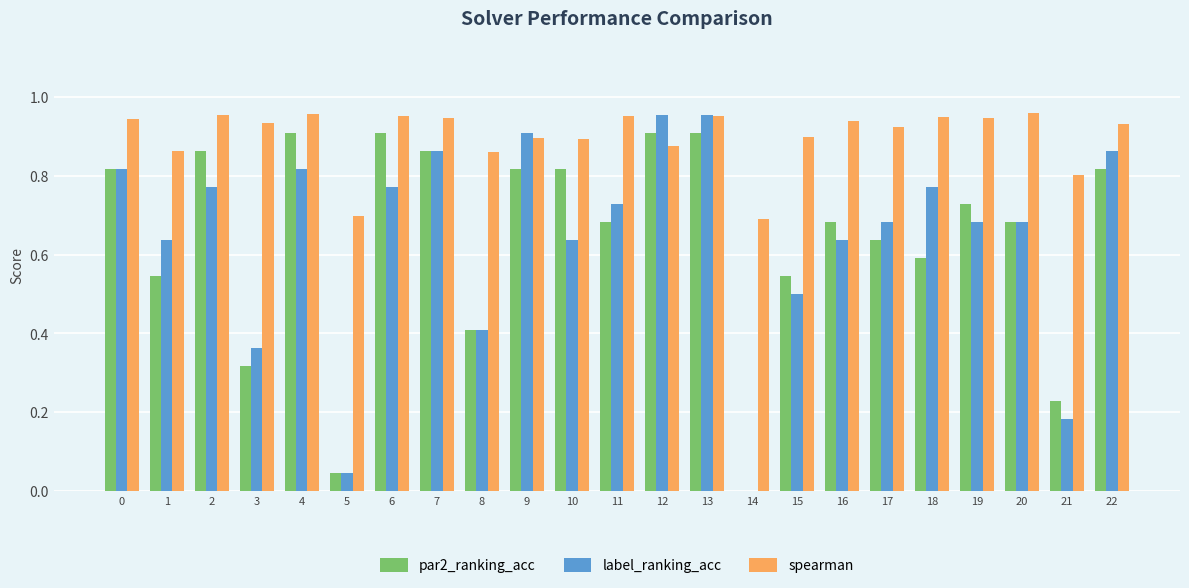

Is the value of spearman at 20 greater than the value of par2_ranking_acc at 1?

Yes